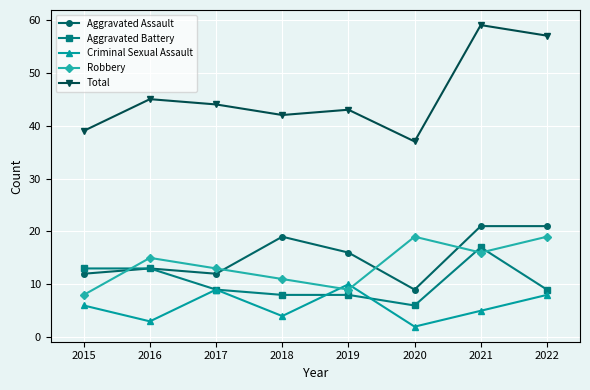

Reading left to right, list all the values displayed in this chart.

Aggravated Assault: 2015=12	2016=13	2017=12	2018=19	2019=16	2020=9	2021=21	2022=21
Aggravated Battery: 2015=13	2016=13	2017=9	2018=8	2019=8	2020=6	2021=17	2022=9
Criminal Sexual Assault: 2015=6	2016=3	2017=9	2018=4	2019=10	2020=2	2021=5	2022=8
Robbery: 2015=8	2016=15	2017=13	2018=11	2019=9	2020=19	2021=16	2022=19
Total: 2015=39	2016=45	2017=44	2018=42	2019=43	2020=37	2021=59	2022=57